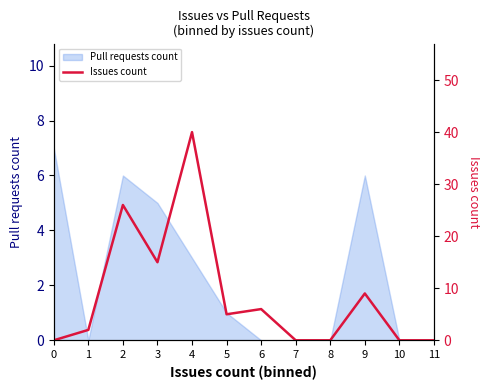

At which label is the value closest to 20?

3